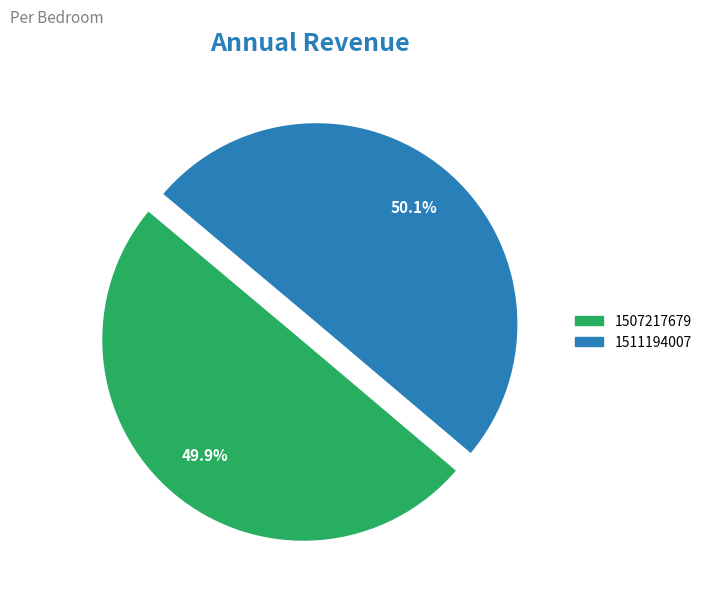

To the nearest percent, what is the combined percentage of 1511194007 and 1507217679?

100%